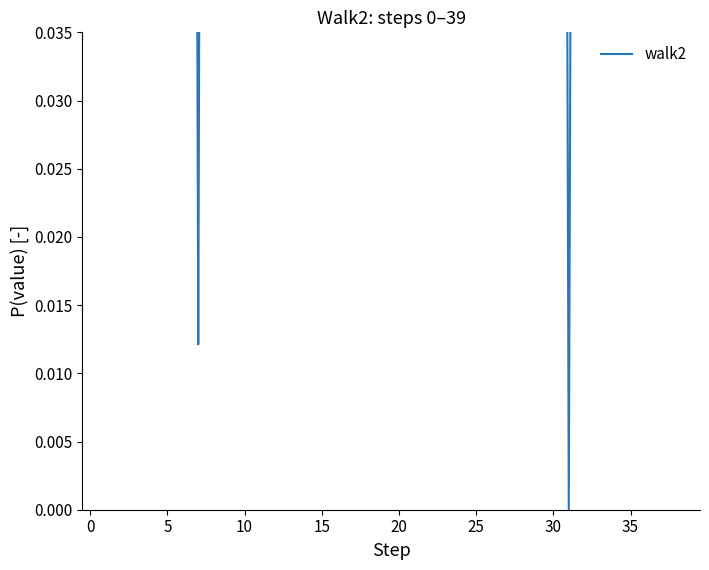

Count the number of values greater than 0.

39